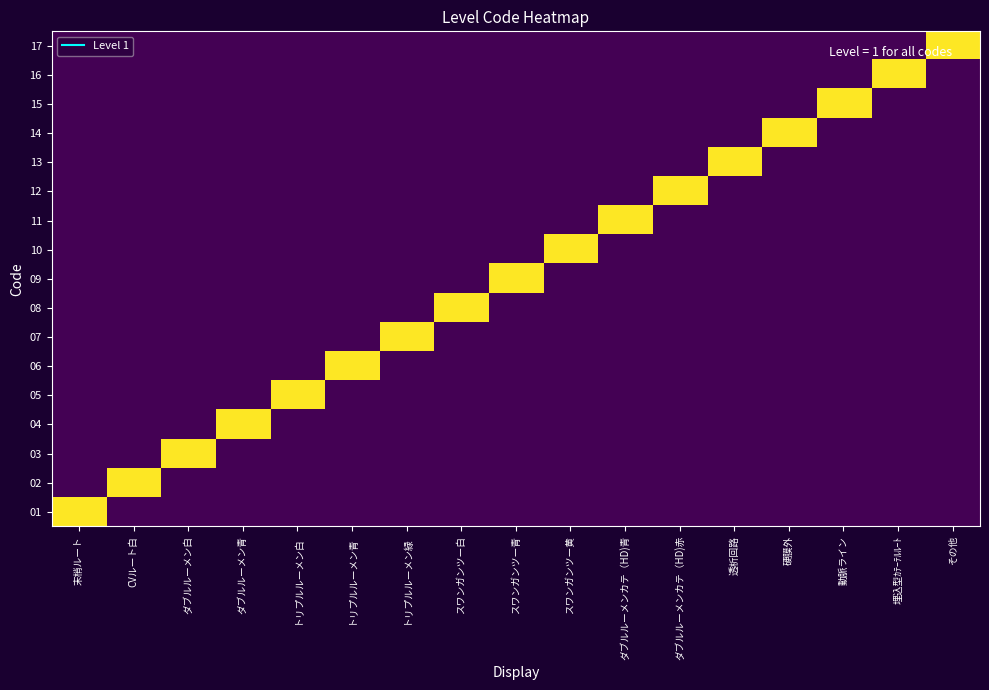

What is the spread (max minus min) of values at 末梢ルート?

1